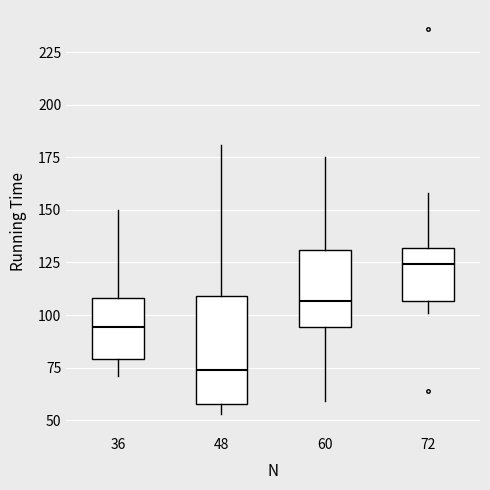

Reading left to right, read every box against the y-axis: the position of its median line, the range the box covers, and the ends of its whiskers. The values are not printed on the chart, so give them approximately, as read against the axis.

36: median 95, box 80 to 110, whiskers 70 to 150
48: median 75, box 60 to 110, whiskers 55 to 180
60: median 105, box 95 to 130, whiskers 60 to 175
72: median 125, box 105 to 130, whiskers 100 to 160